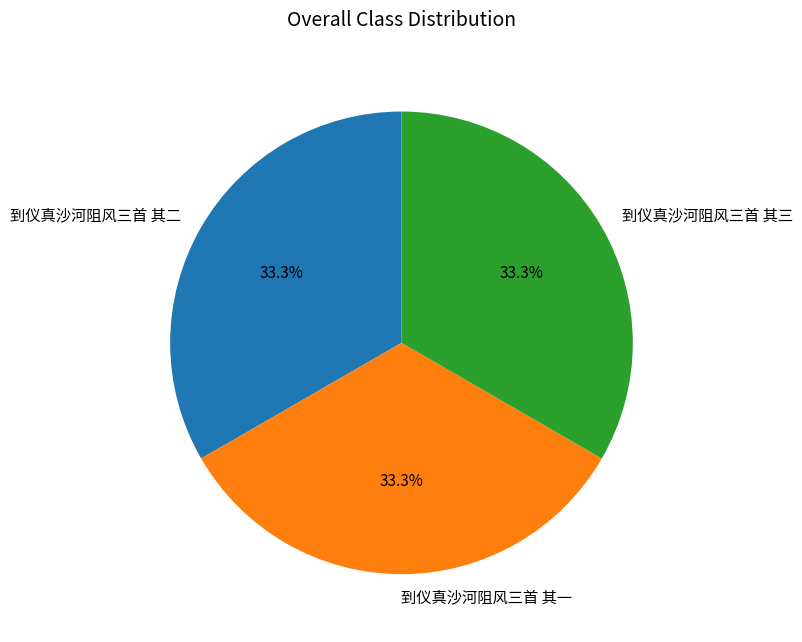

Is it true that 到仪真沙河阻风三首 其二 is 44% of the pie?

False